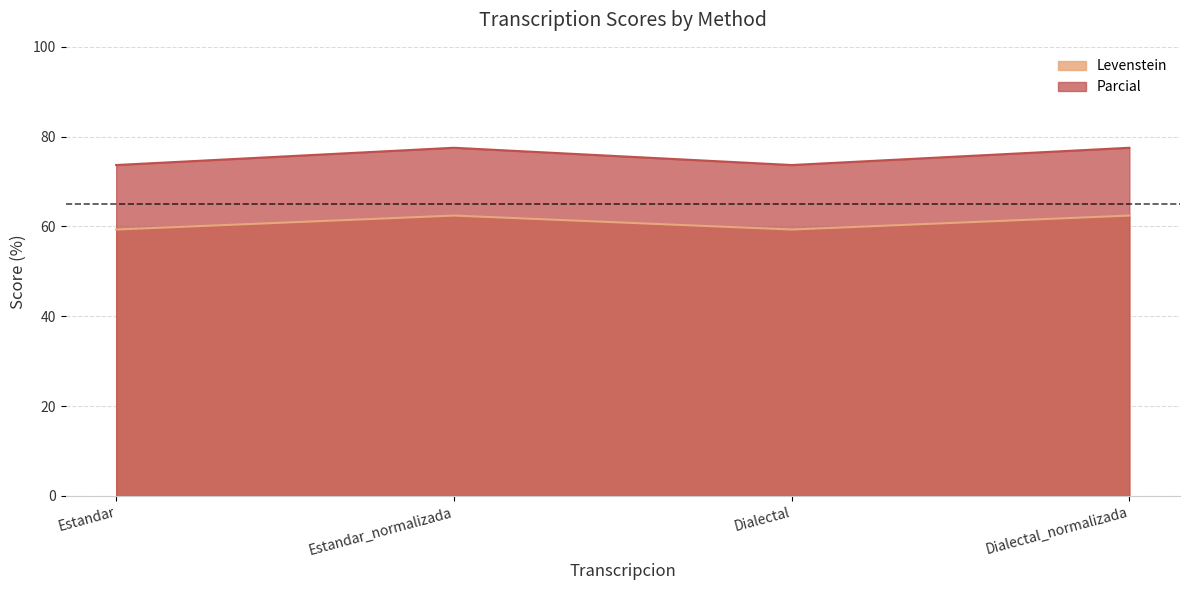

Where is Levenstein nearest to the value 60?

Estandar